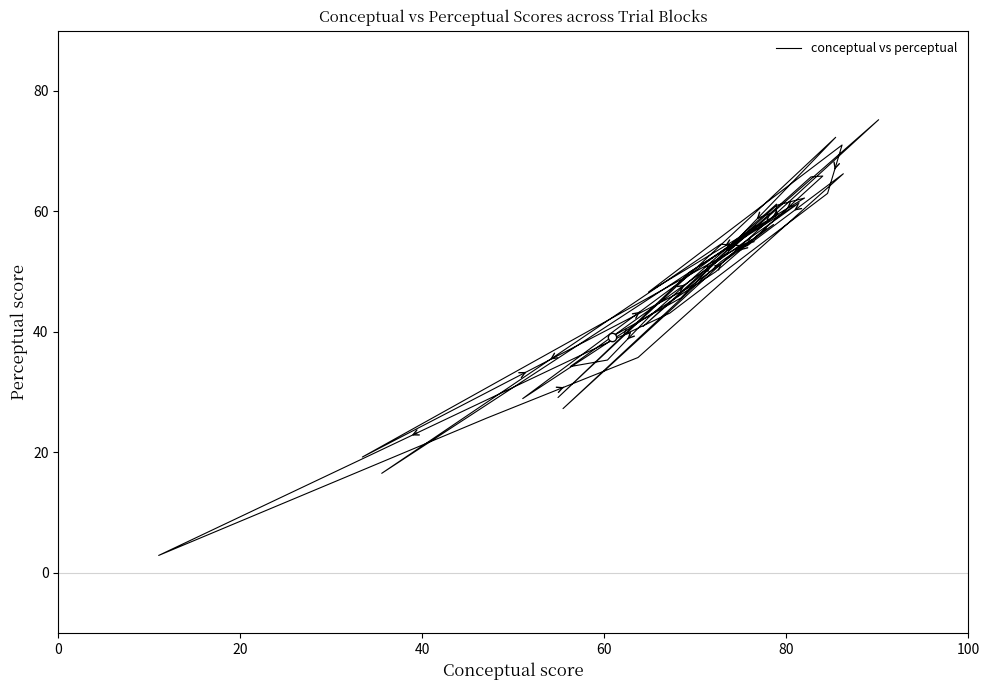

How many lines are shown in the chart?

1